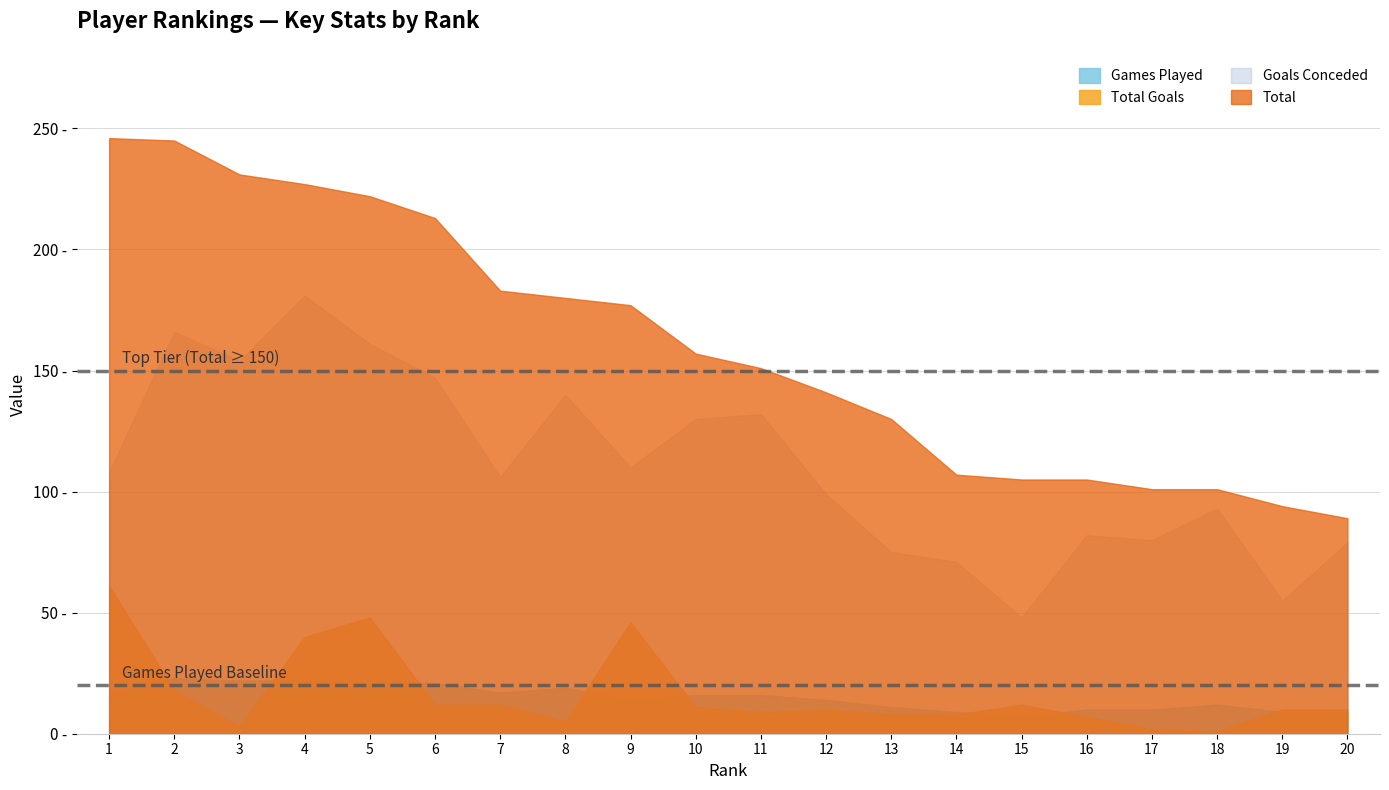

At which category does the chart reach its minimum across all series?

18